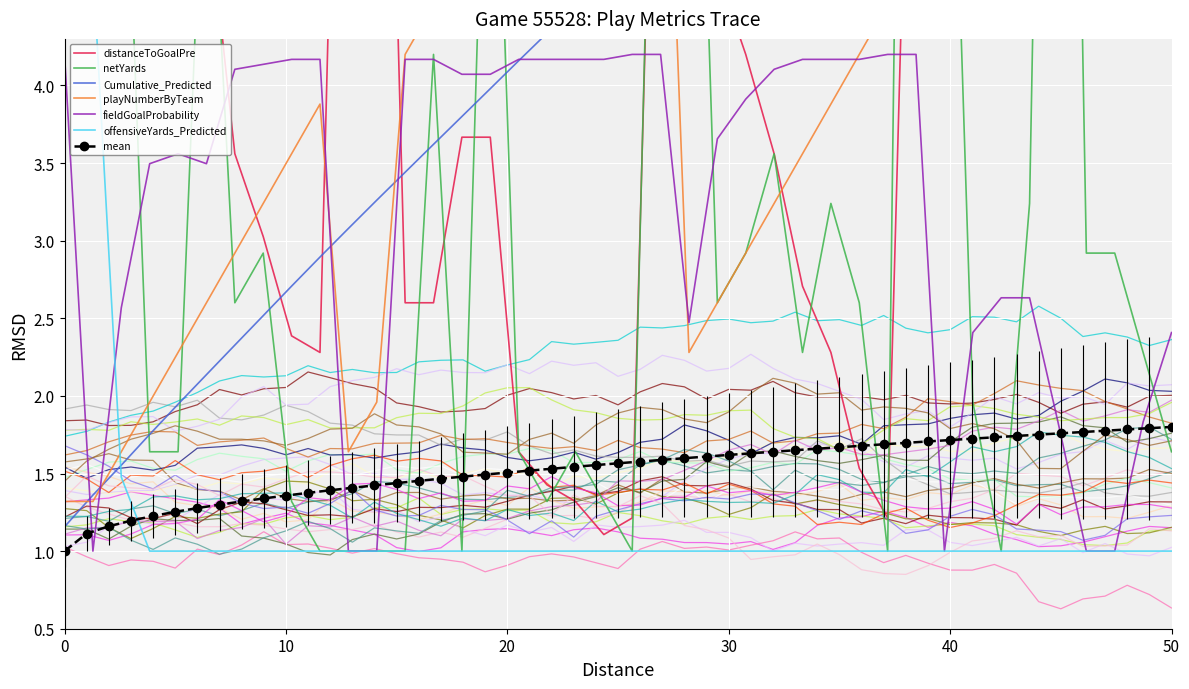

Between 21 and 40, which series saw the biggest shift?

distanceToGoalPre